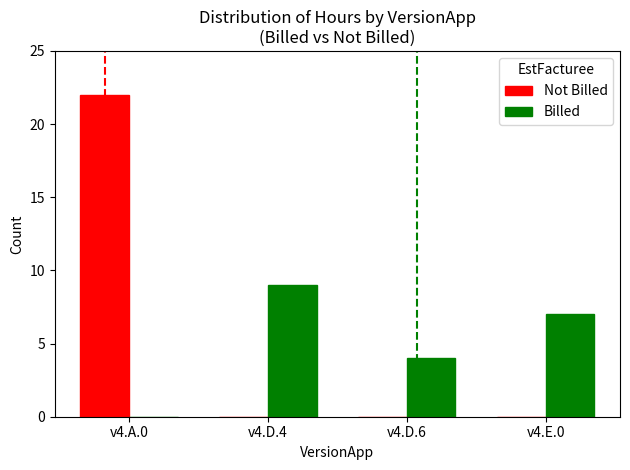

Between v4.D.6 and v4.E.0, which series saw the biggest shift?

Billed